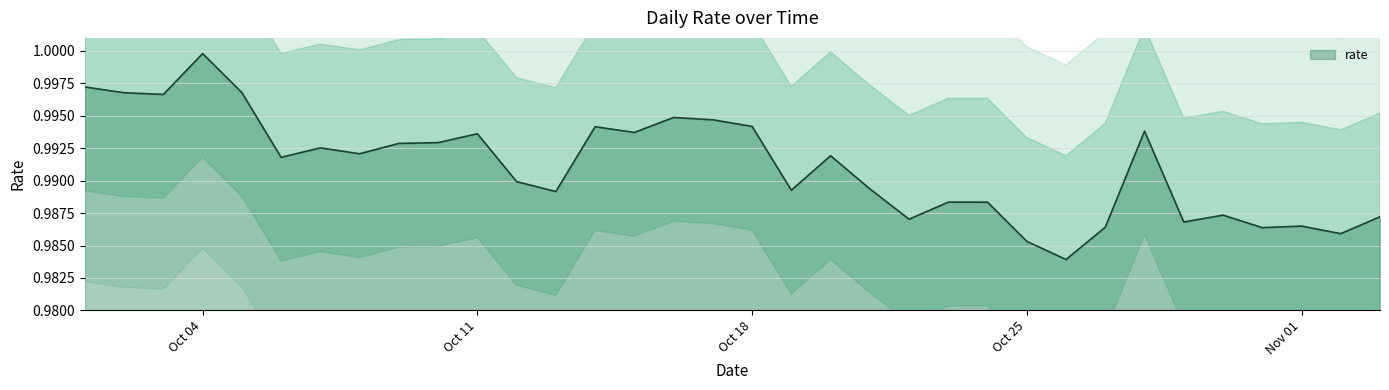

What is the sum of all values?

33.7